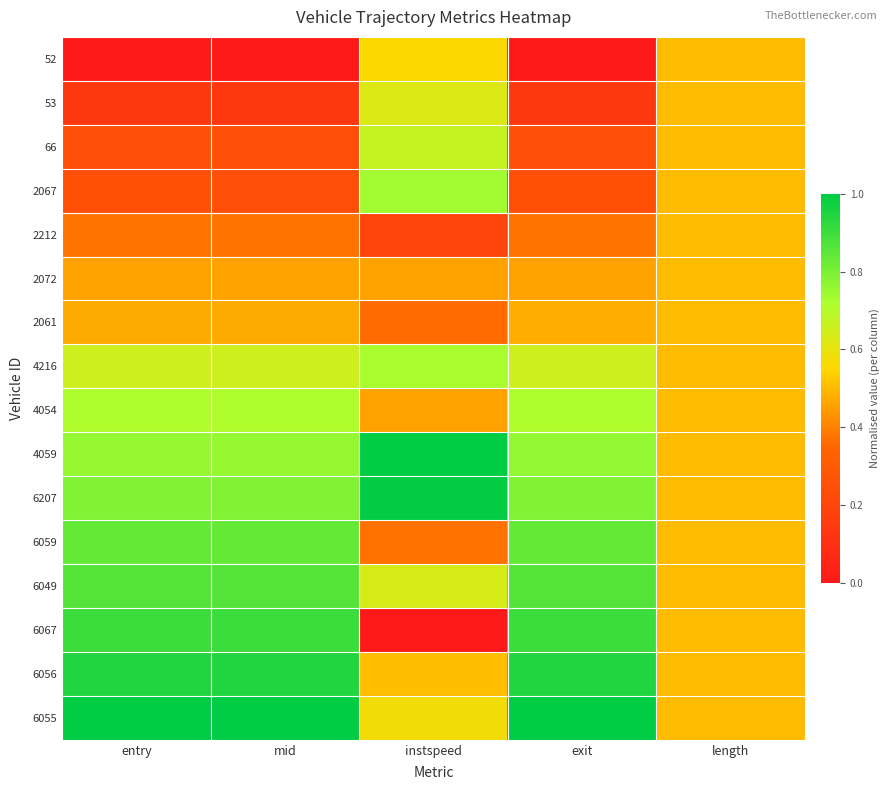

Which has a higher value, mid or length?

length